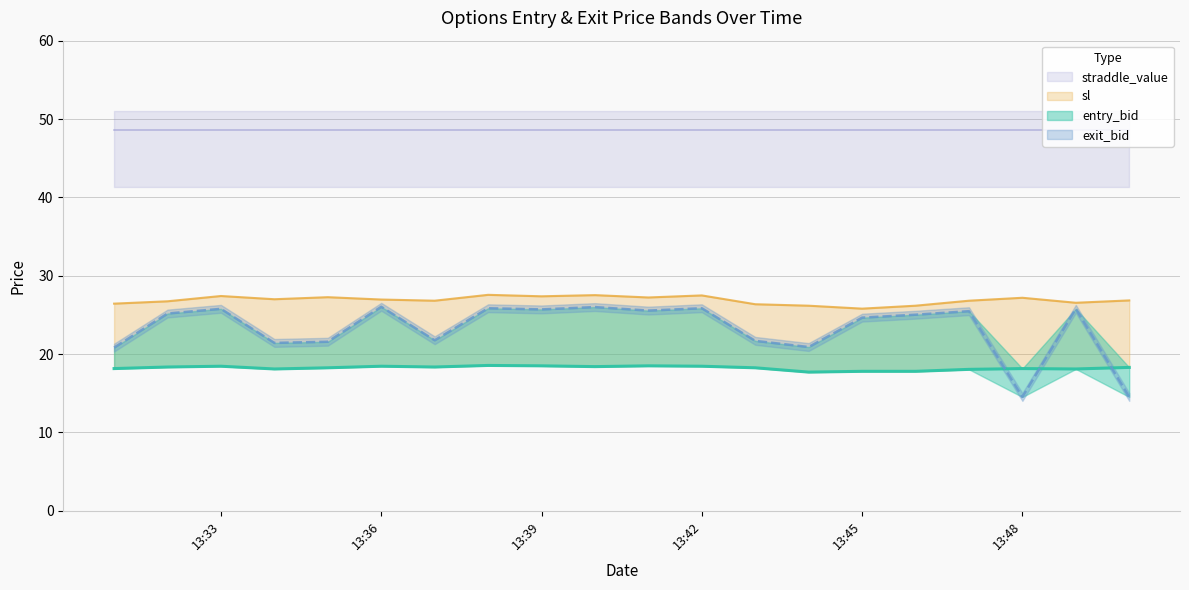

True or false: straddle_value and exit_bid intersect in this chart.

False